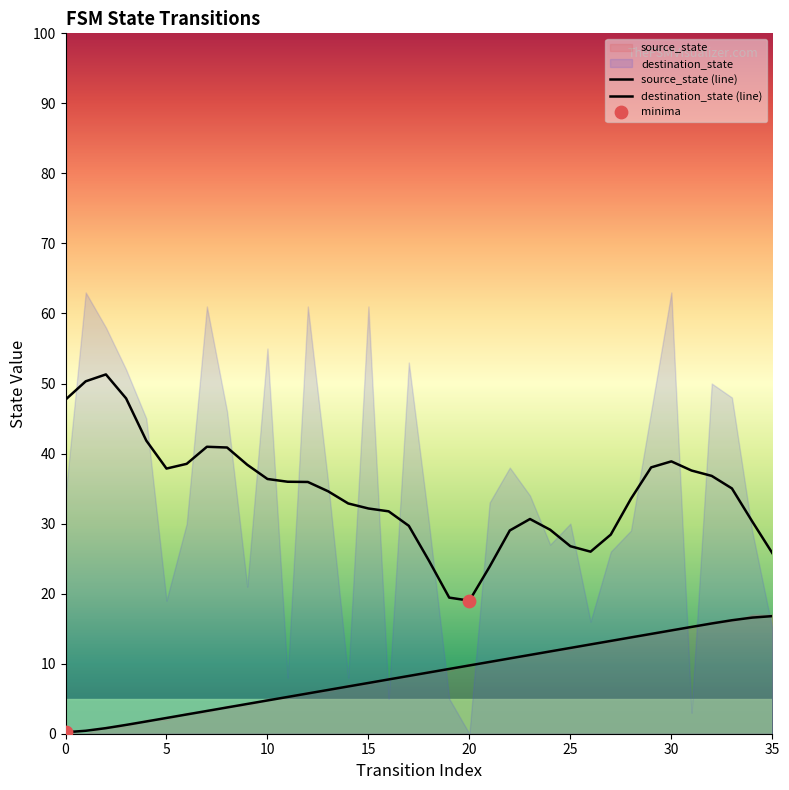

What is the change in value from 3 to 31?

+14.0